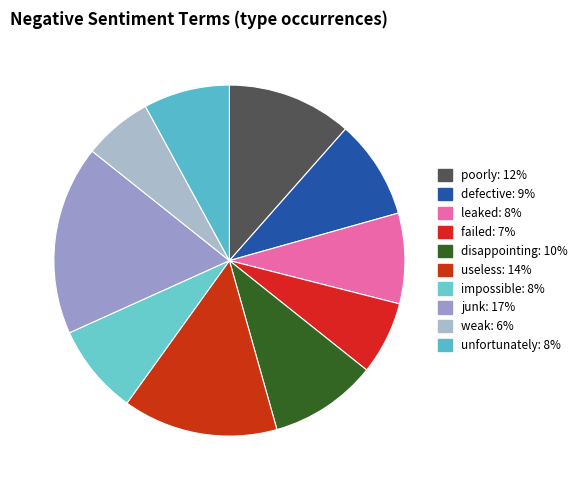

How many slices are in this pie chart?

10